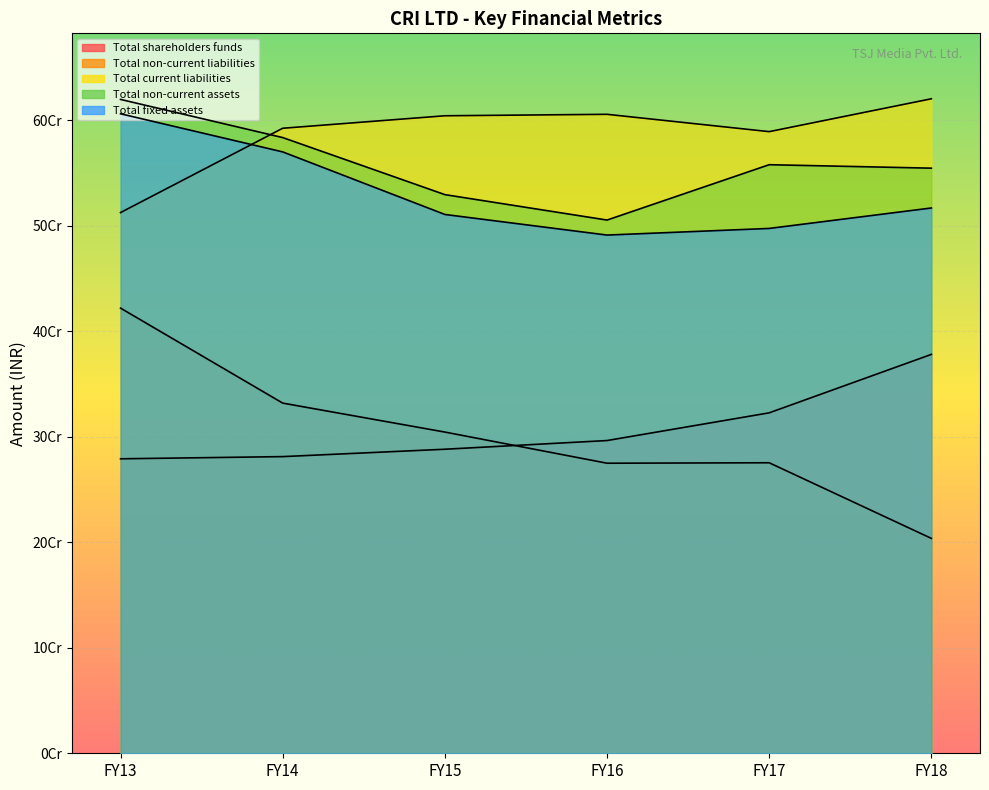

Rank the series at FY14 from lowest to highest value.

Total shareholders funds, Total non-current liabilities, Total fixed assets, Total non-current assets, Total current liabilities